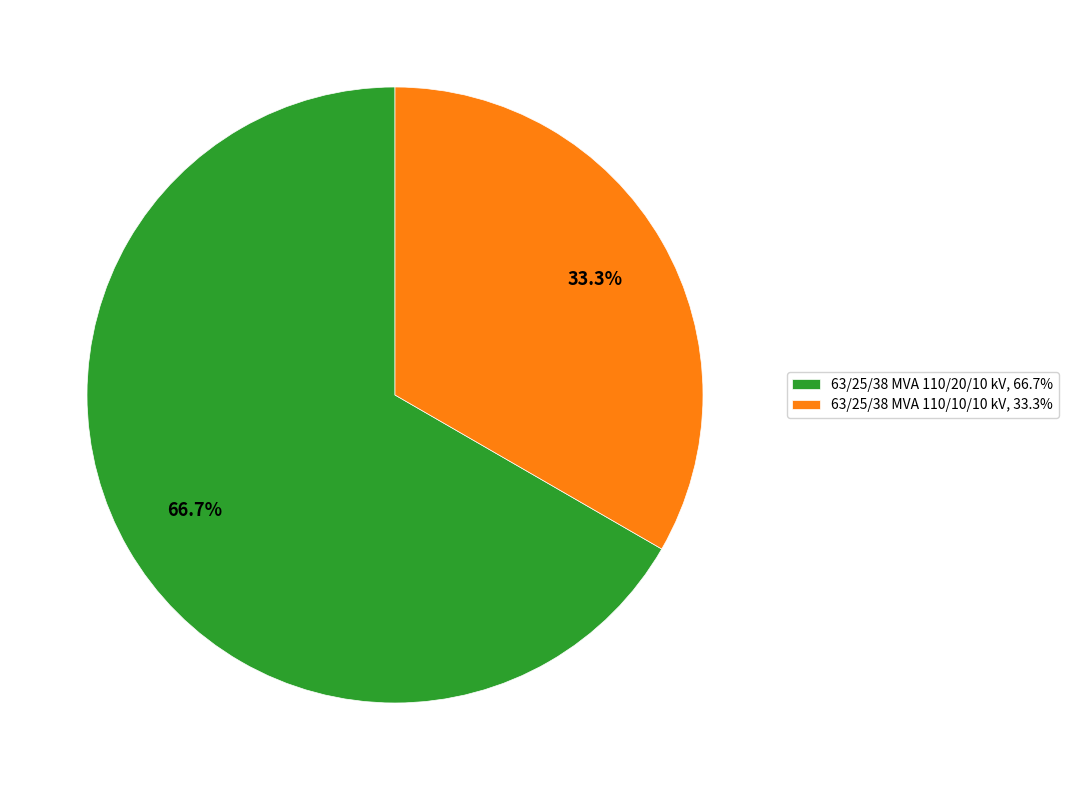

To the nearest percent, what is the average slice percentage?

50%